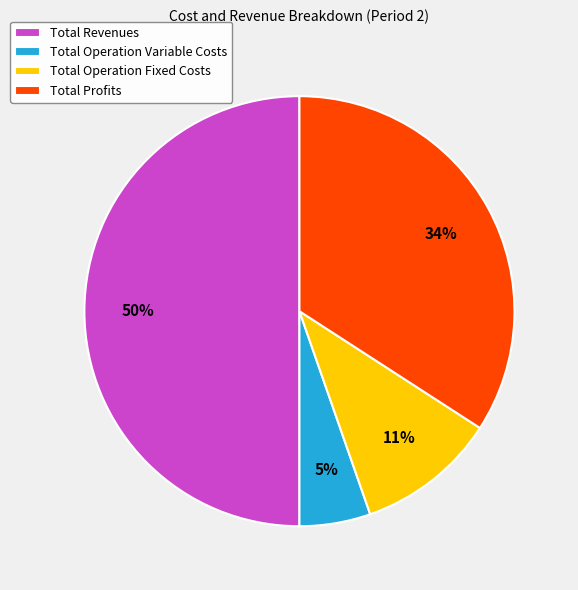

Between Total Operation Variable Costs and Total Revenues, which is larger?

Total Revenues